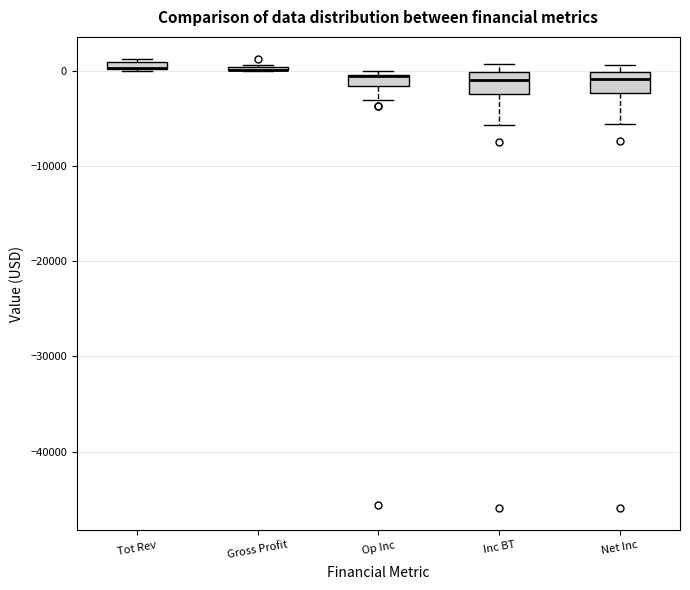

Where is the lower edge of the box for Tot Rev on the y-axis? The values are not printed on the chart, so give them approximately, as read against the axis.

0